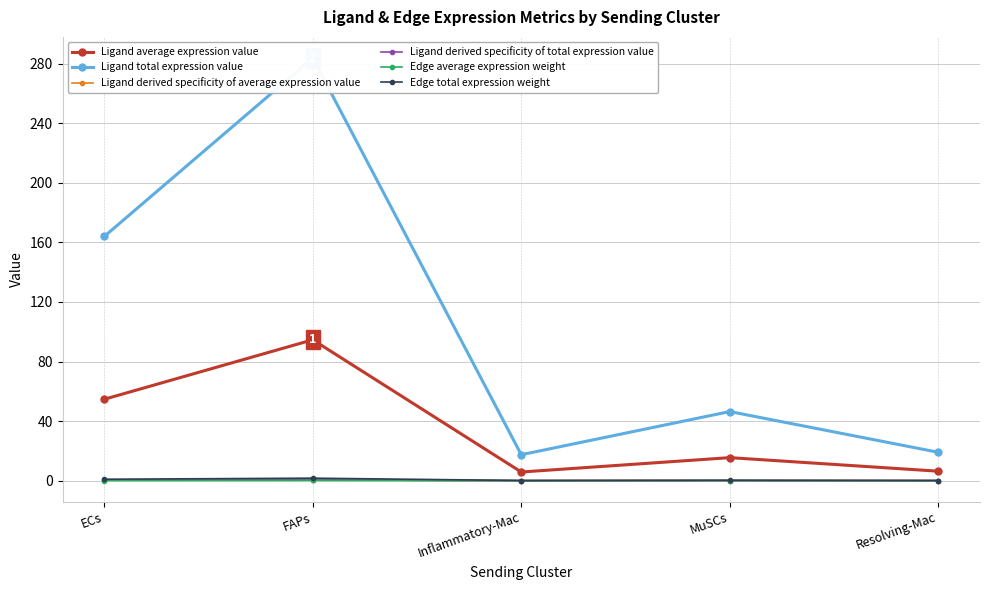

How many interior local valleys does the Edge average expression weight series have?

1